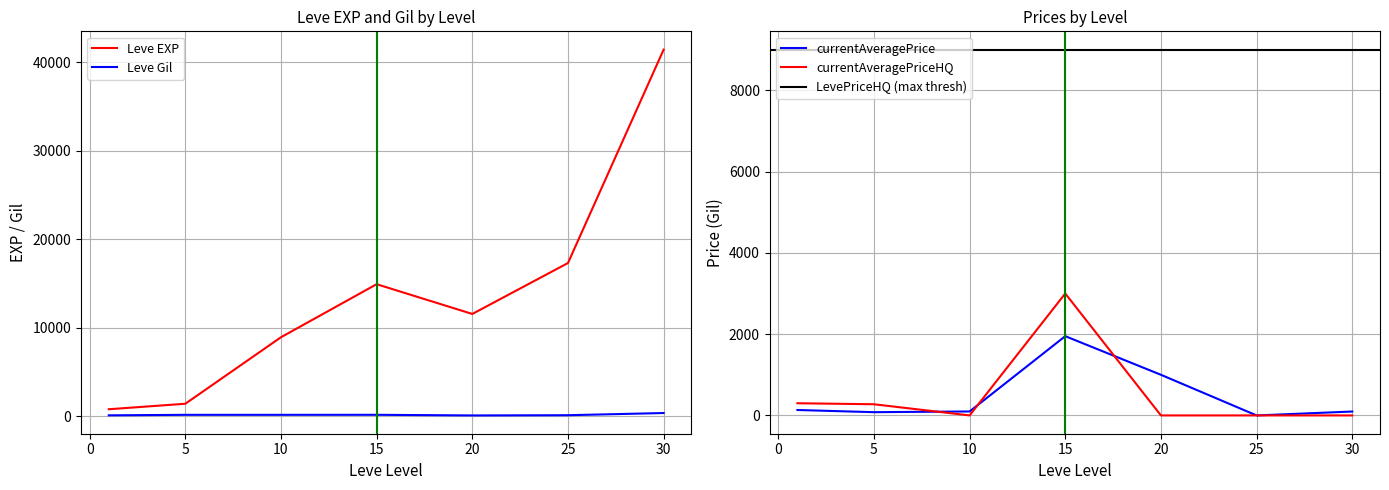

The value of Leve EXP at 1 is 442.4. True or false?

False